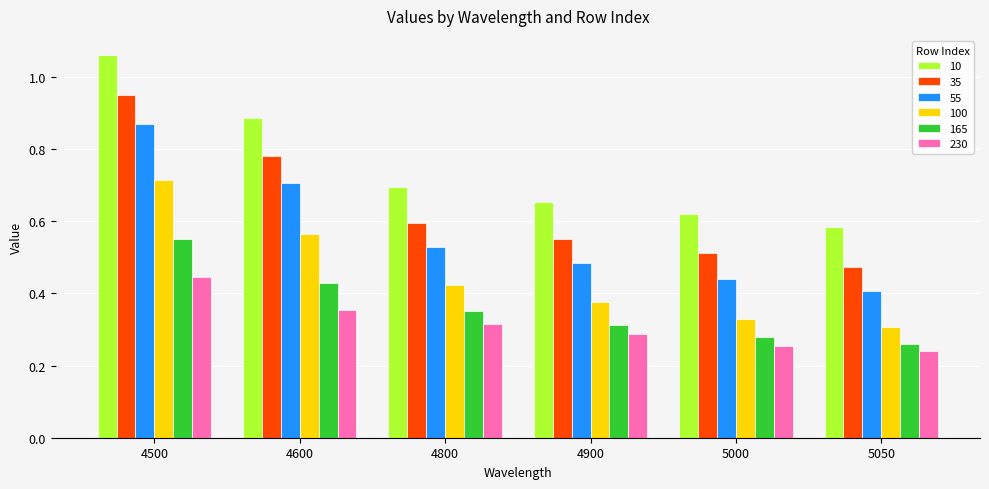

At which label is 55 closest to 0?

5050